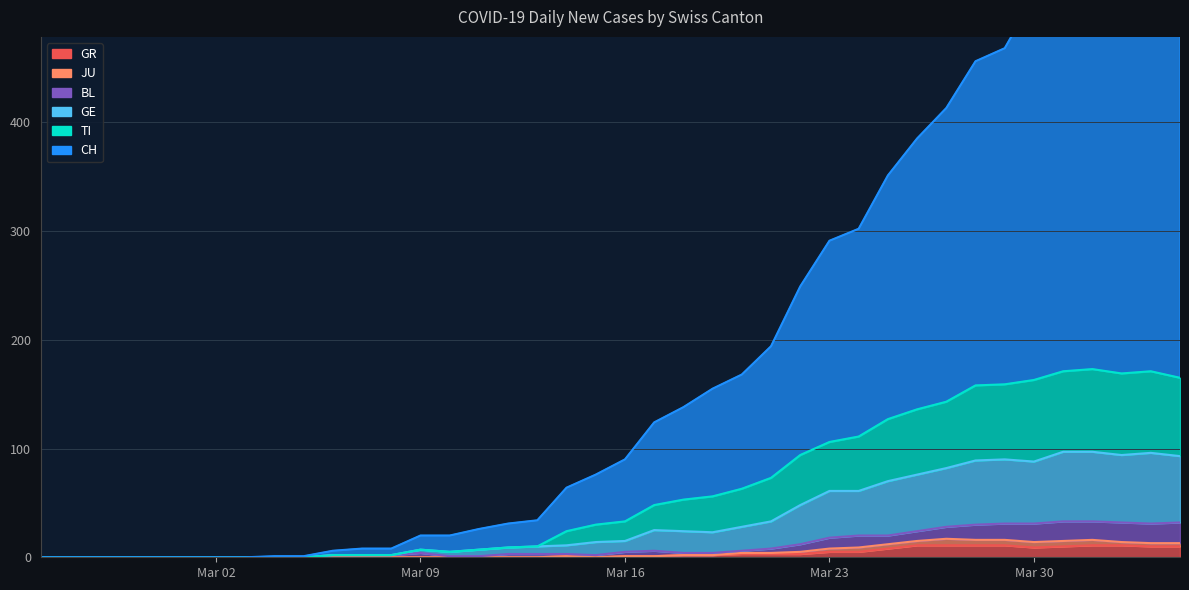

What is the maximum value for GR?

11